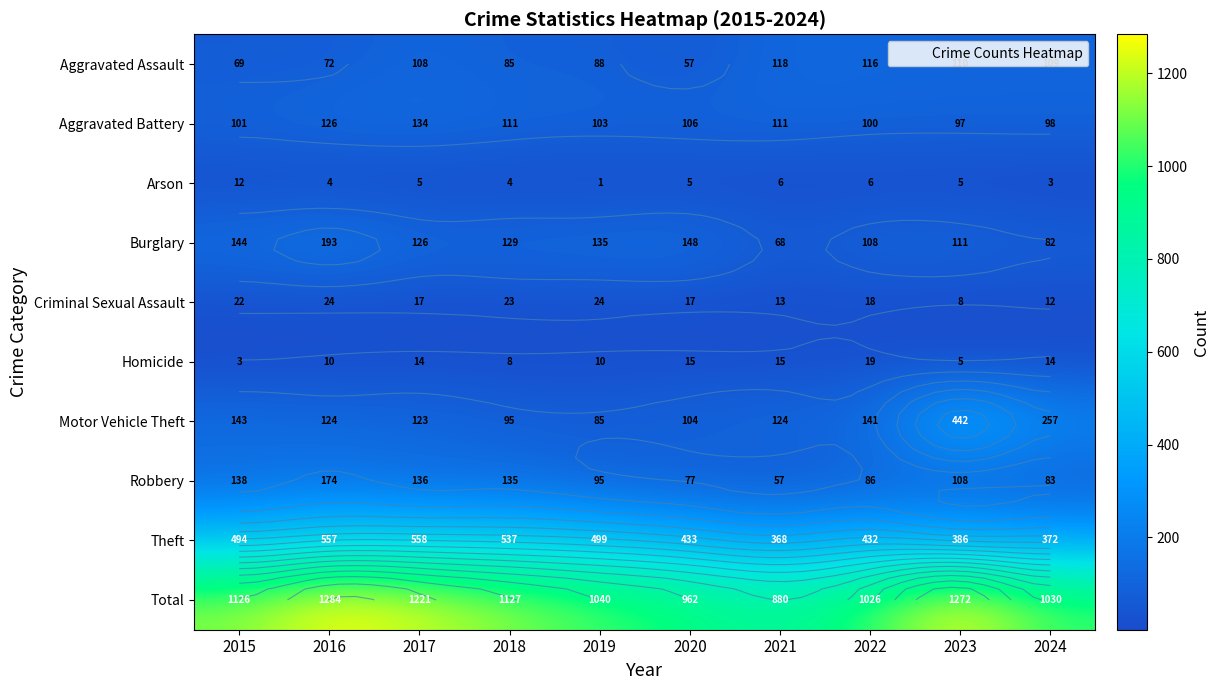

What is the approximate value of Criminal Sexual Assault at 2023, to the nearest 10?

10